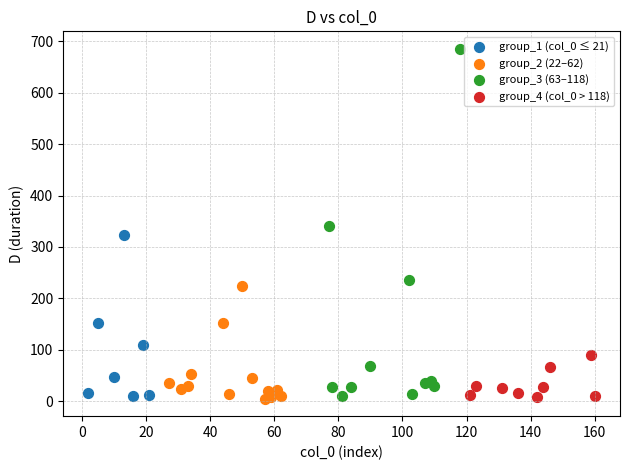

Which series reaches the maximum Y coordinate?

group_3 (63–118)